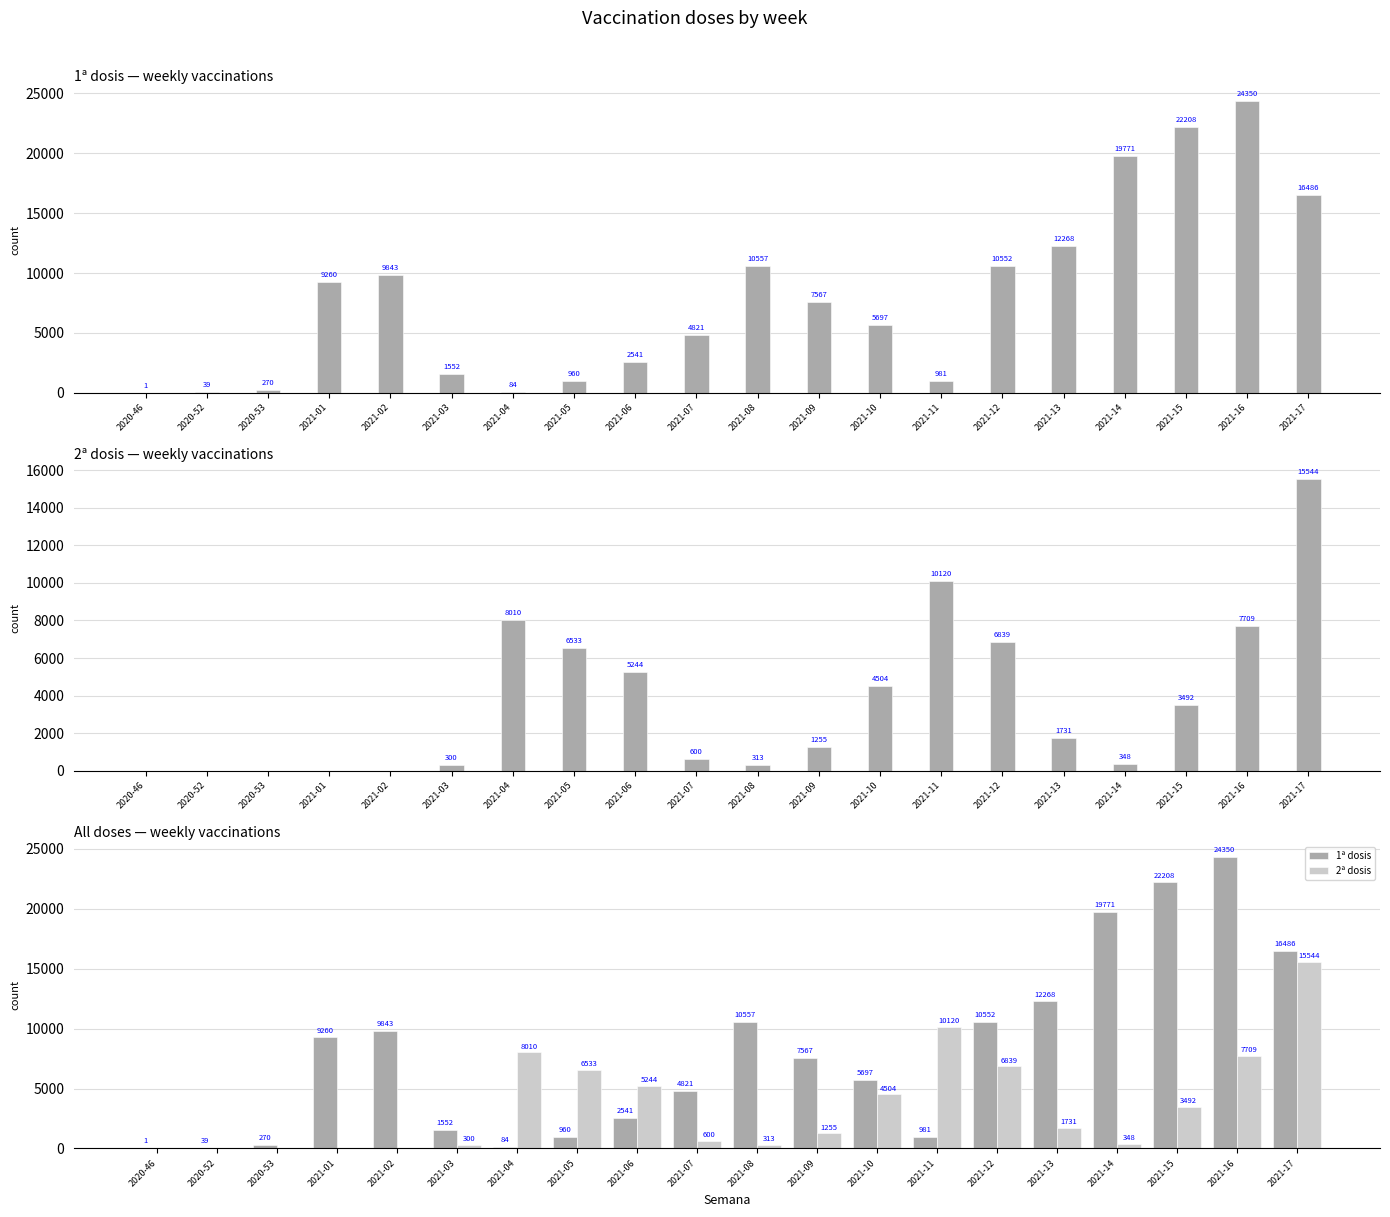

Reading left to right, extract all data points from this chart.

1ª dosis: 2020-46=1	2020-52=39	2020-53=270	2021-01=9260	2021-02=9843	2021-03=1552	2021-04=84	2021-05=960	2021-06=2541	2021-07=4821	2021-08=10557	2021-09=7567	2021-10=5697	2021-11=981	2021-12=10552	2021-13=12268	2021-14=19771	2021-15=22208	2021-16=24350	2021-17=16486
2ª dosis: 2020-46=0	2020-52=0	2020-53=0	2021-01=0	2021-02=0	2021-03=300	2021-04=8010	2021-05=6533	2021-06=5244	2021-07=600	2021-08=313	2021-09=1255	2021-10=4504	2021-11=10120	2021-12=6839	2021-13=1731	2021-14=348	2021-15=3492	2021-16=7709	2021-17=15544